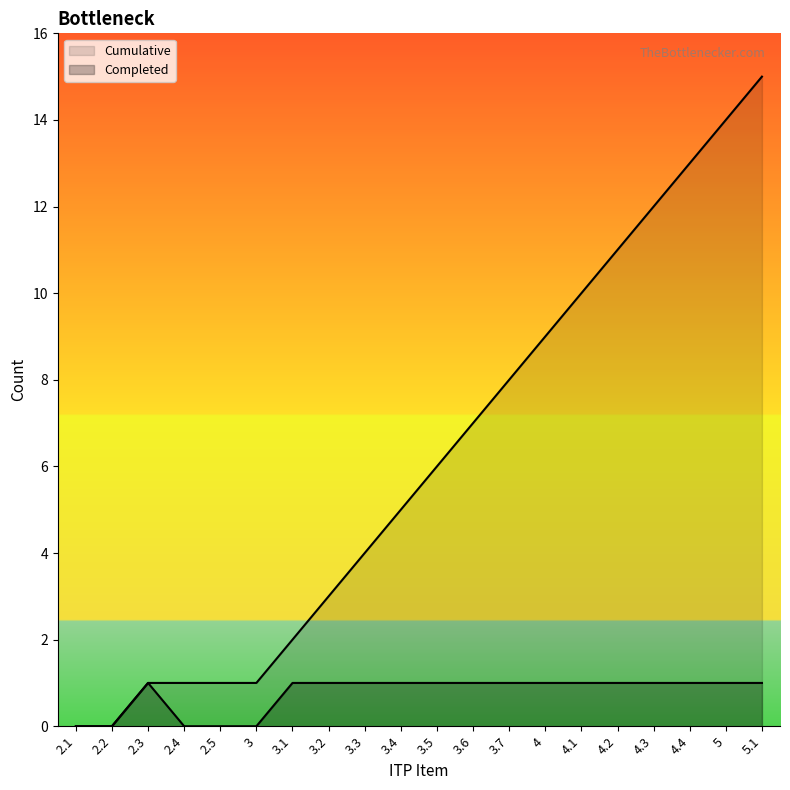

True or false: Cumulative has more than 0 interior local peaks.

False